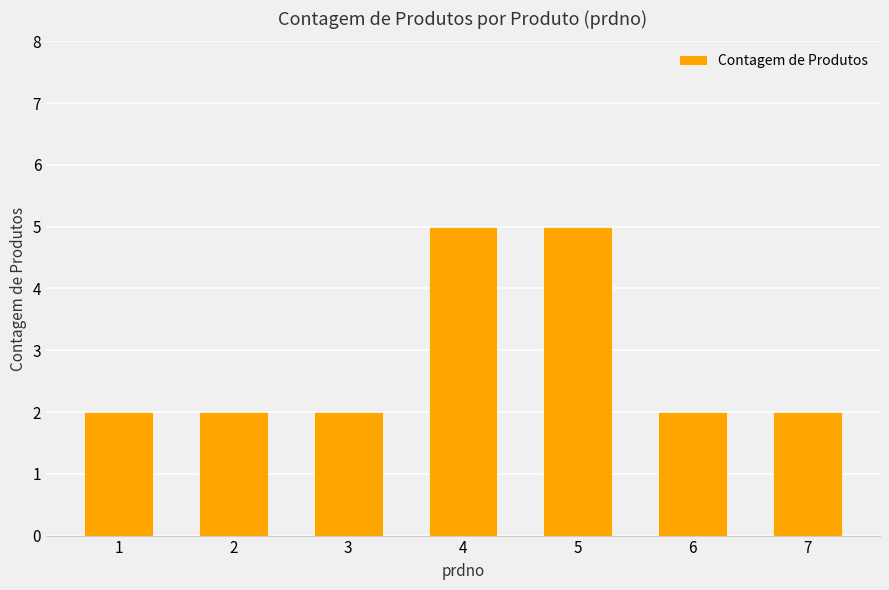

The value at 4 is 3. True or false?

False